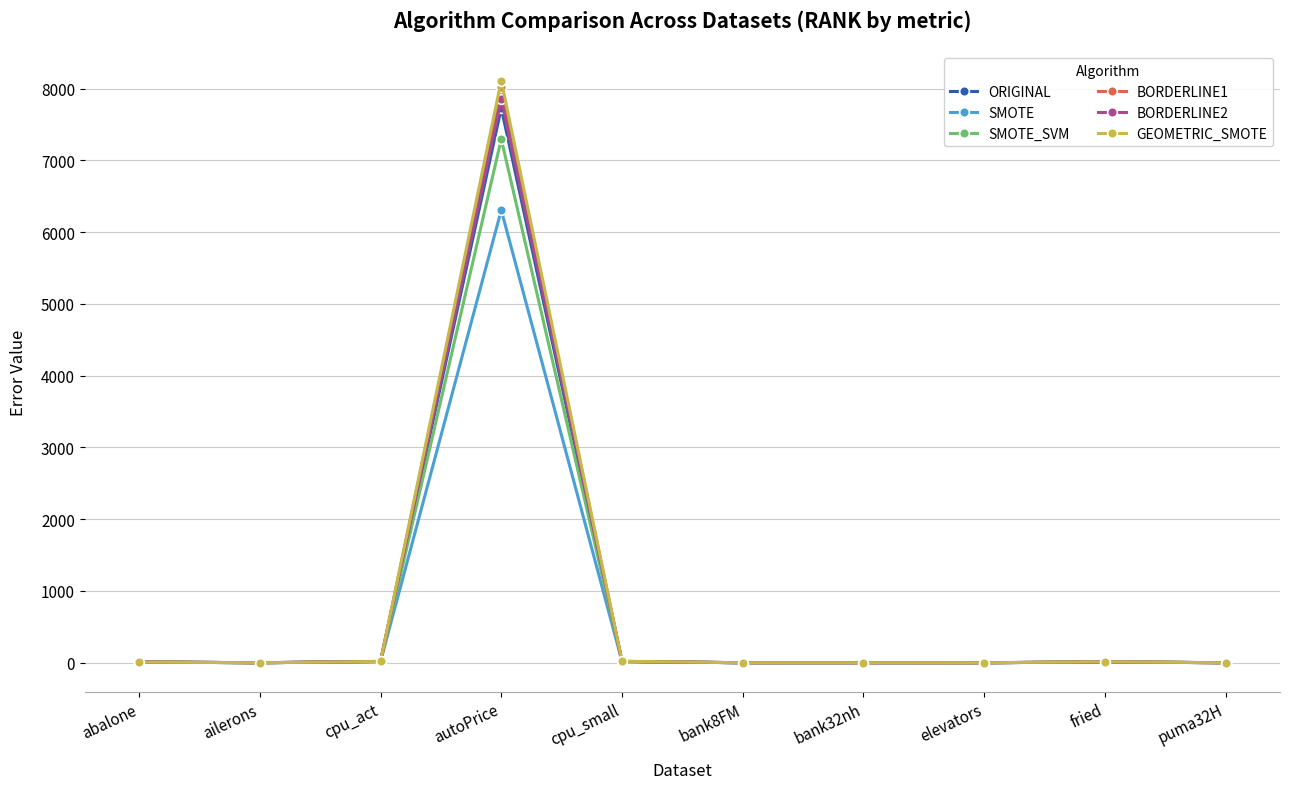

The value of GEOMETRIC_SMOTE at elevators is 0.0. True or false?

True